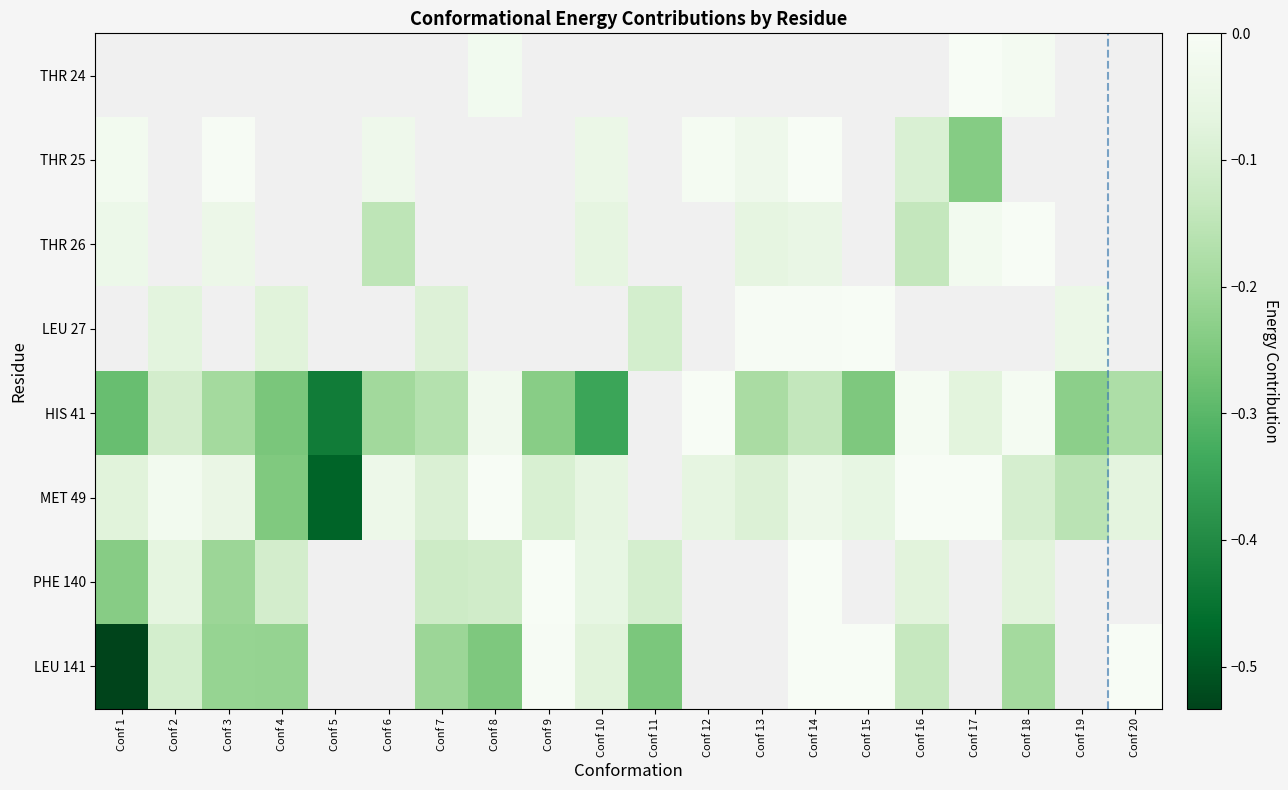

Between Conf 1 and Conf 18, which series saw the biggest shift?

LEU 141